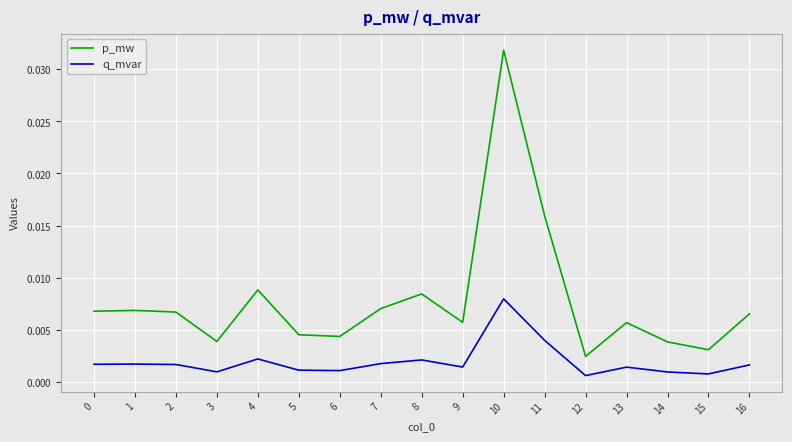

True or false: p_mw has a value of 0.0 at 2.

False